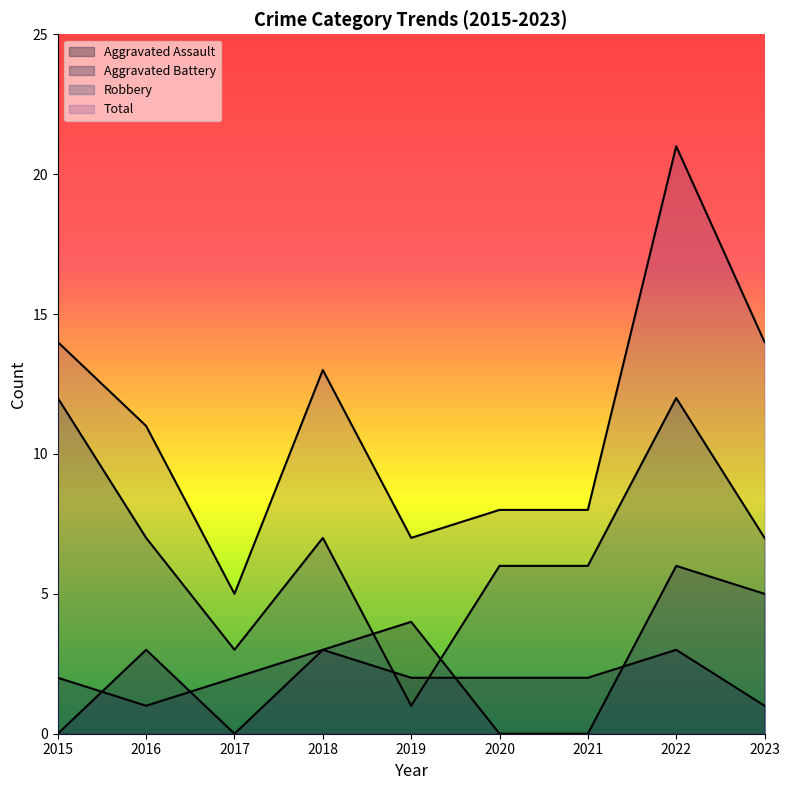

What is the greatest value displayed?

21